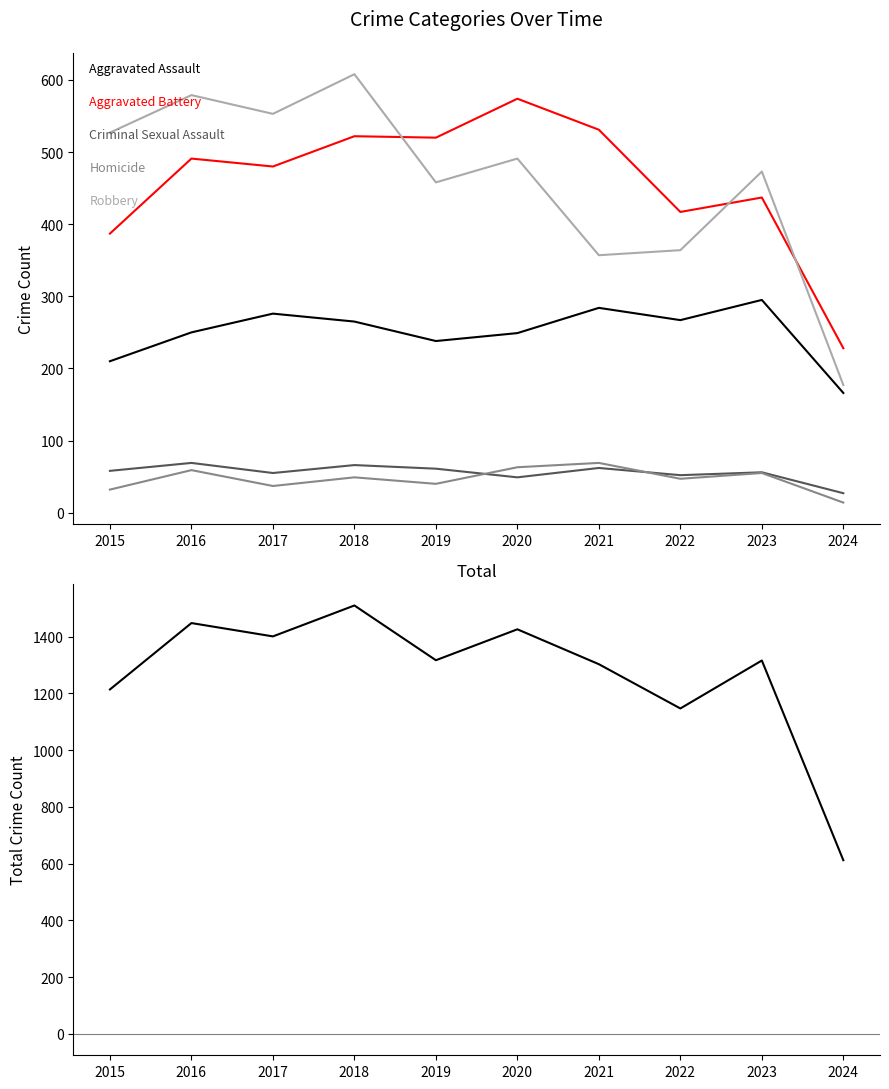

Does the chart have visible grid lines?

No